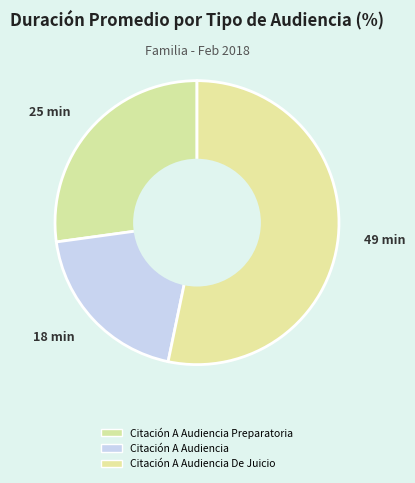

Which slice is the largest?

Citación A Audiencia De Juicio